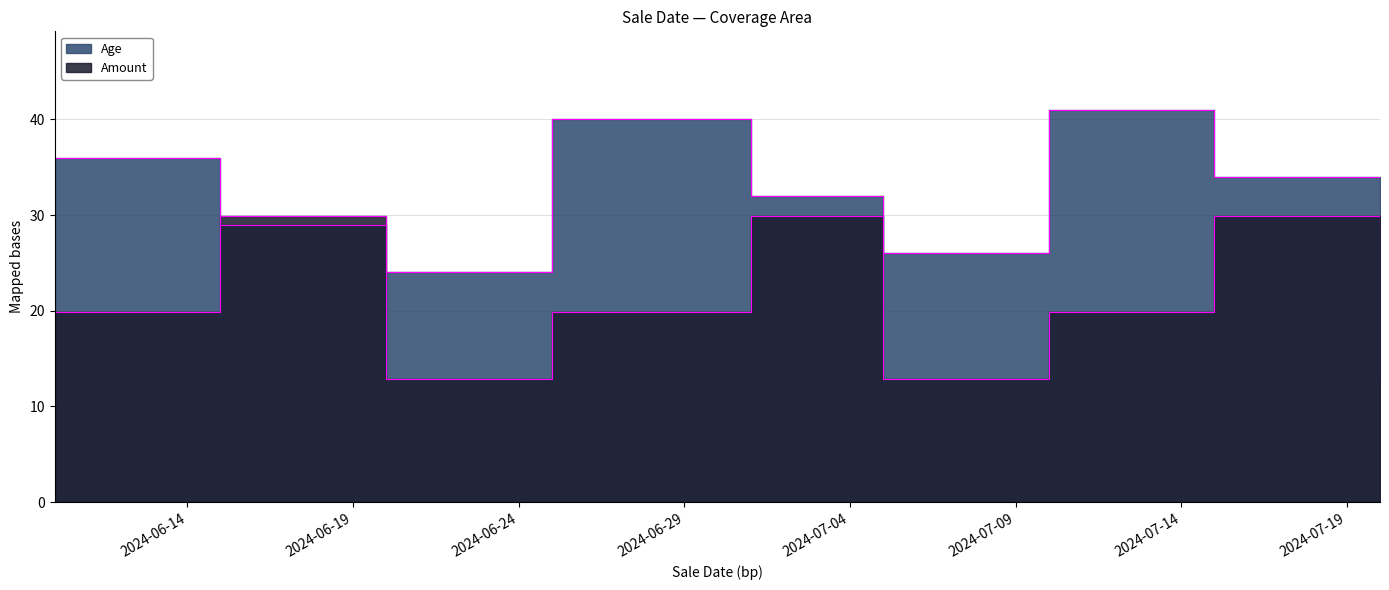

Is the value of Amount at 2024-07-10 greater than the value of Age at 2024-06-25?

No